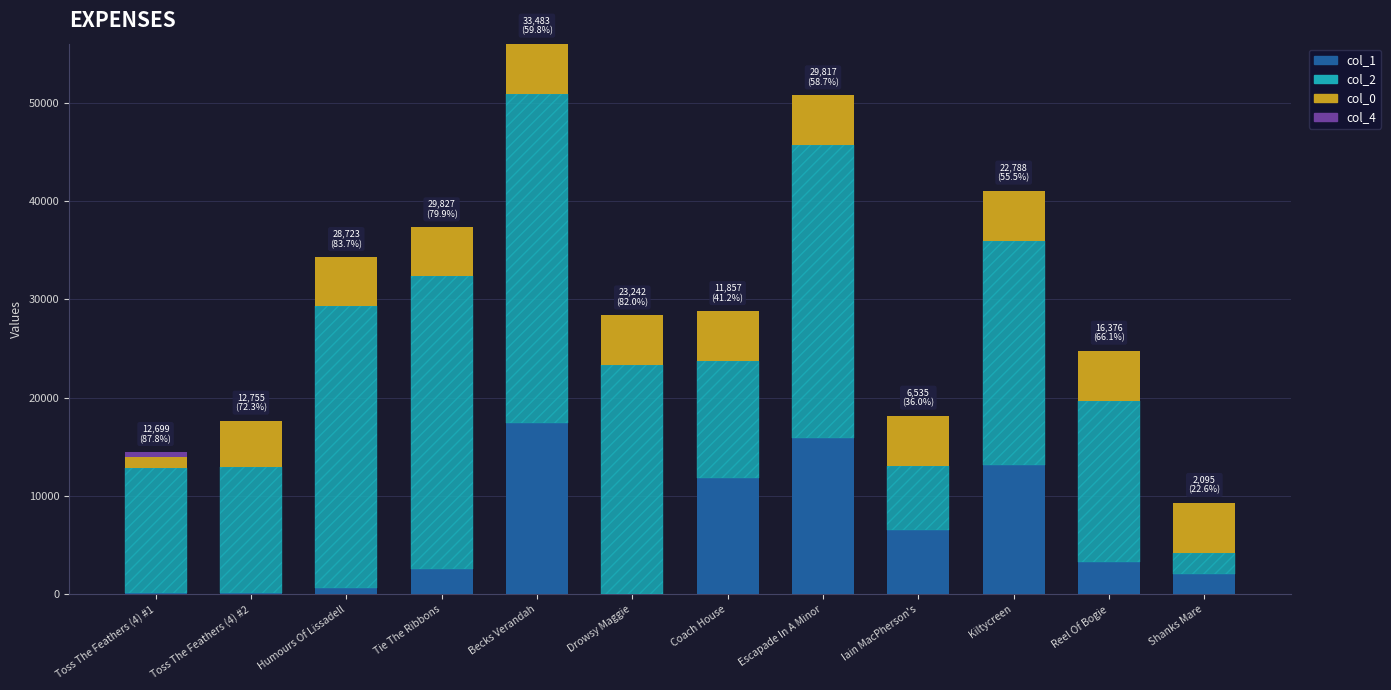

What is the maximum value for col_1?

17446.0